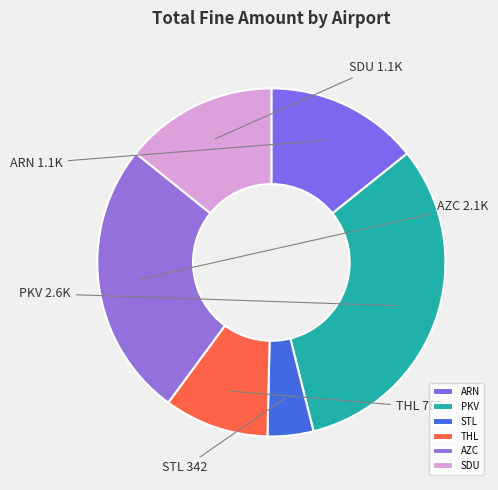

Do STL and AZC together represent more than half of the pie?

No